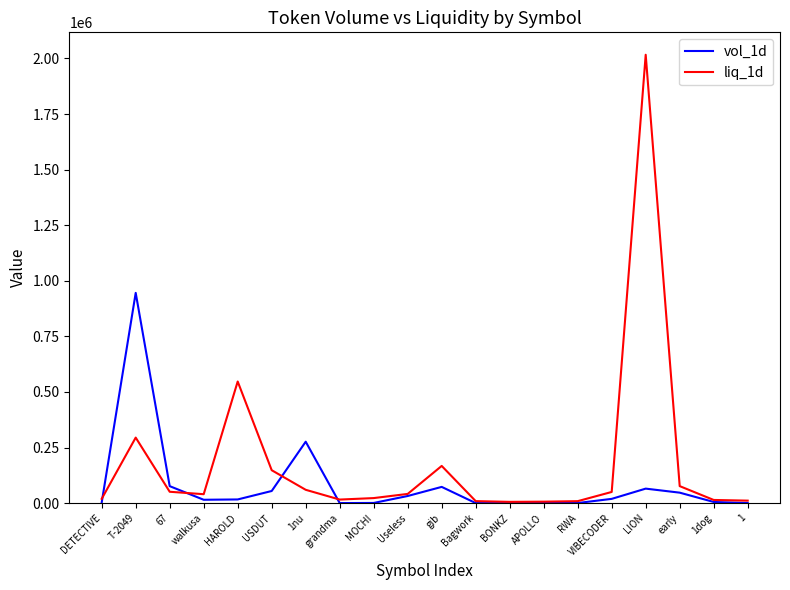

What is the sum of the liq_1d values at grandma and VIBECODER?

66670.5